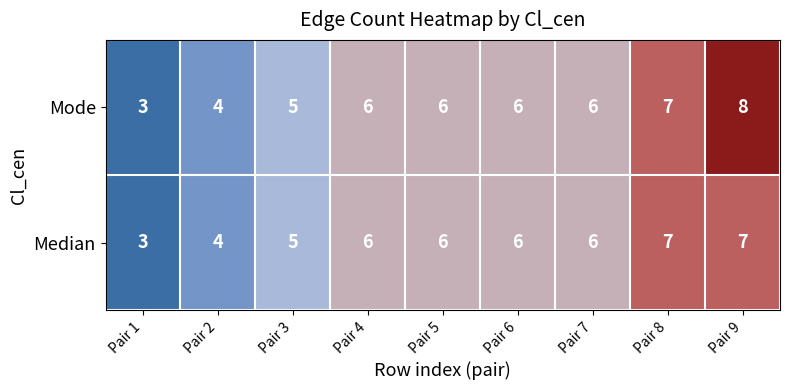

Reading left to right, transcribe all the data shown in this chart.

Mode: 3	4	5	6	6	6	6	7	8
Median: 3	4	5	6	6	6	6	7	7